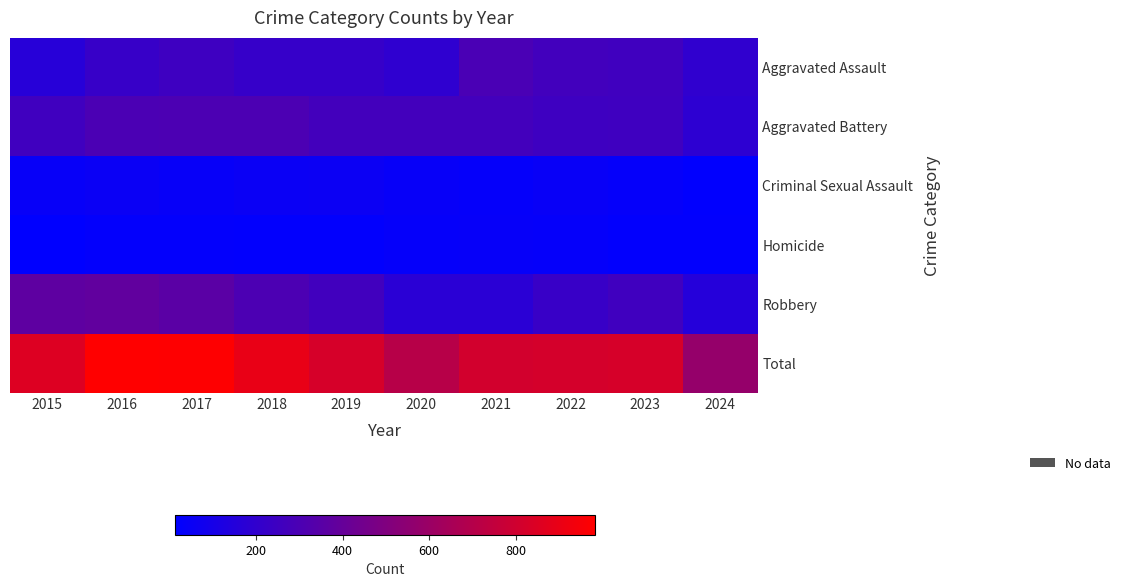

Which category has the lowest value across all series?

2015